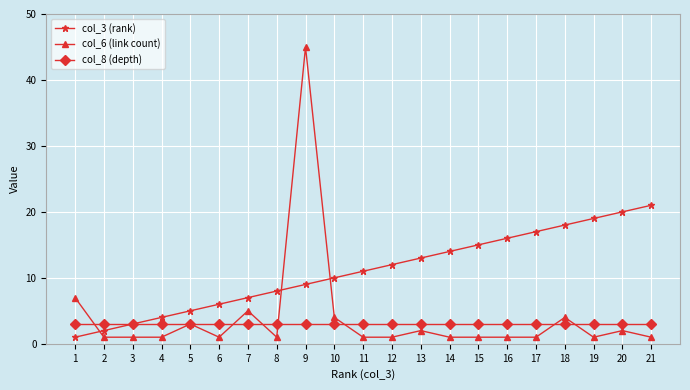

How many lines are shown in the chart?

3